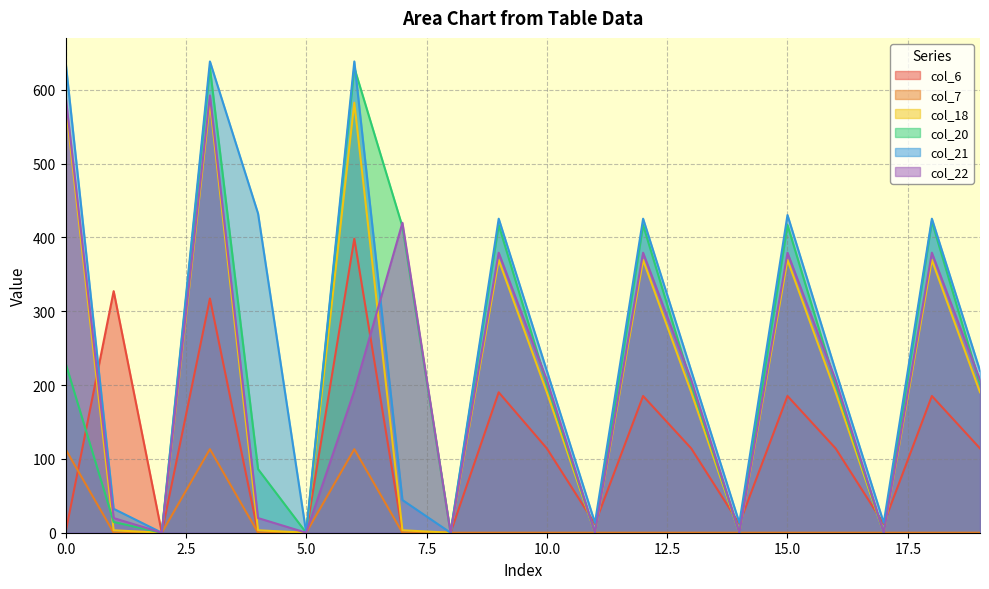

How many intersections are there between col_18 and col_6?

7